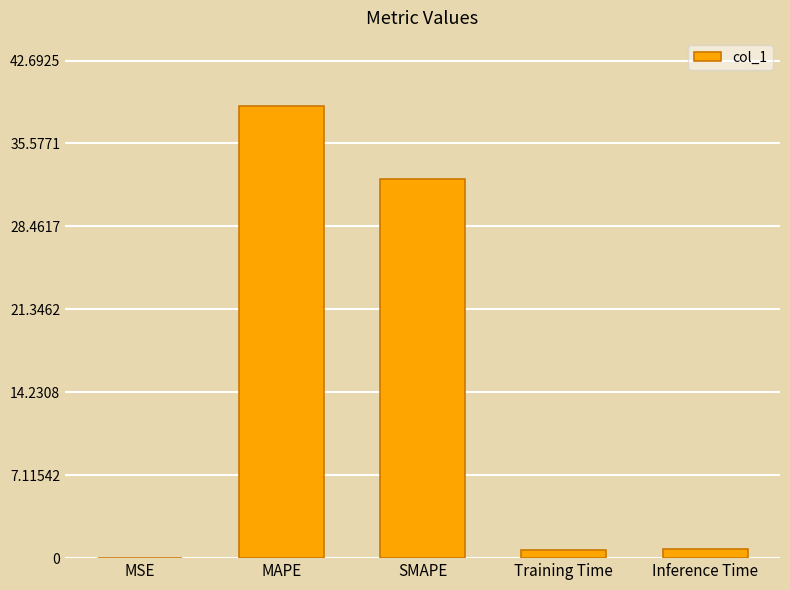

What is the average value?

14.6